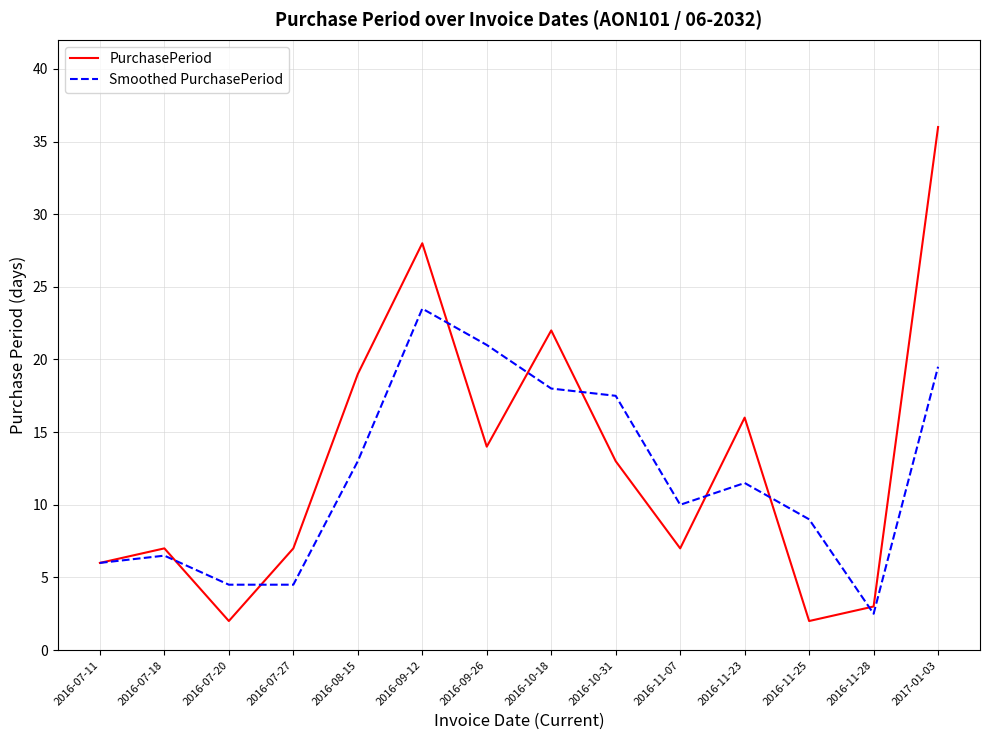

Which label corresponds to the largest value in the chart?

2017-01-03